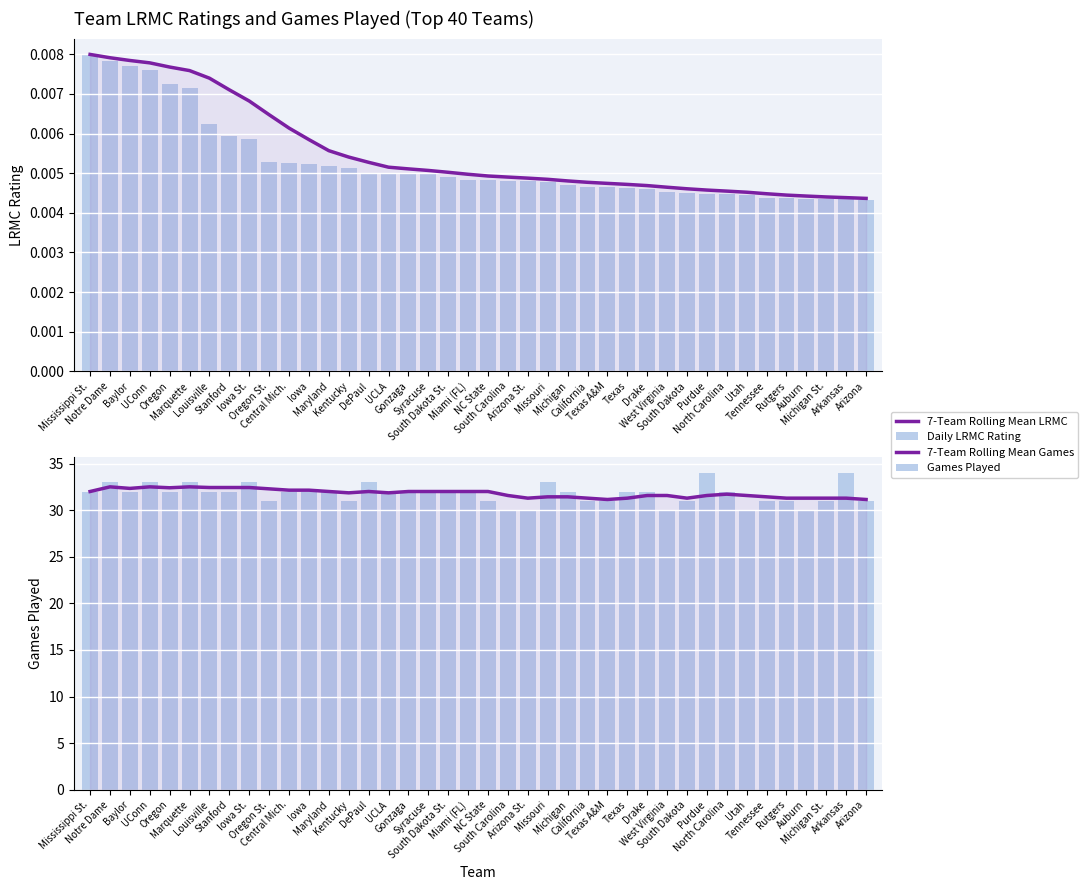

True or false: 7-Team Rolling Mean Games has a value of 32.3 at Oregon St..

True